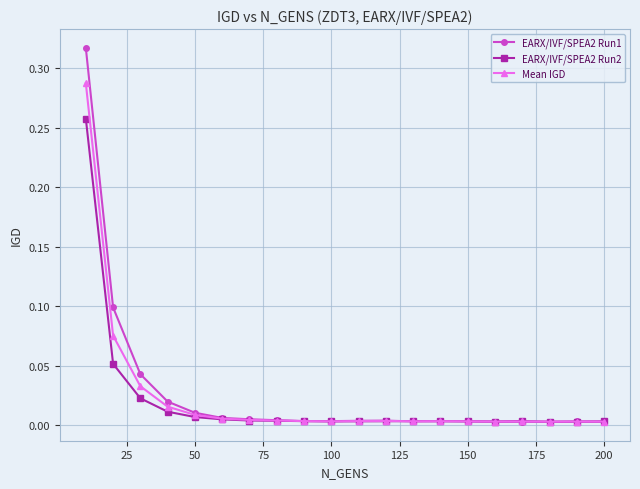

Rank the series by their maximum value, from highest to lowest.

EARX/IVF/SPEA2 Run1, Mean IGD, EARX/IVF/SPEA2 Run2